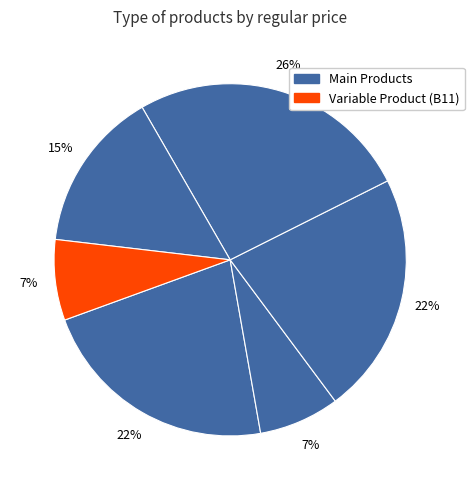

How many segments does this pie chart have?

6